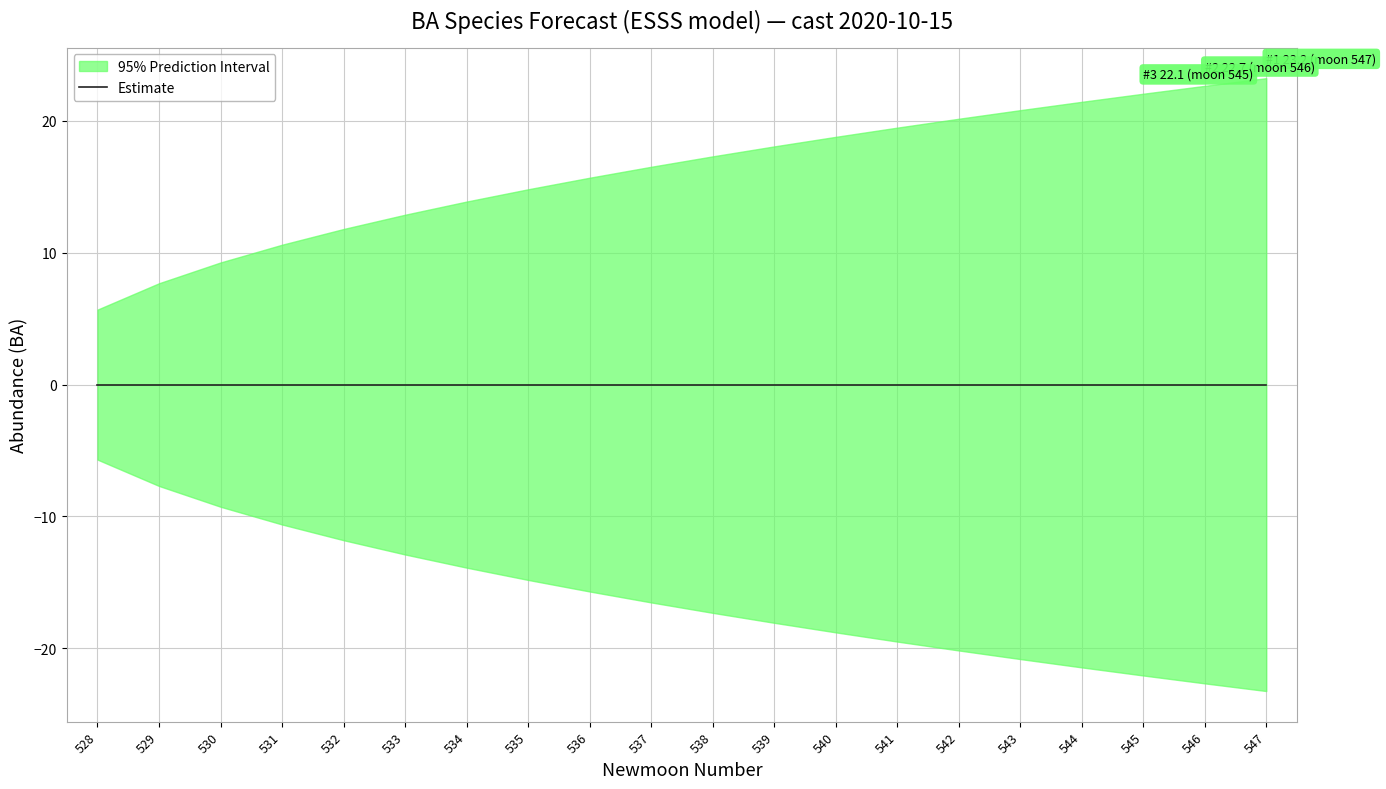

Rank the series at 547 from highest to lowest value.

upper_pi, estimate, lower_pi